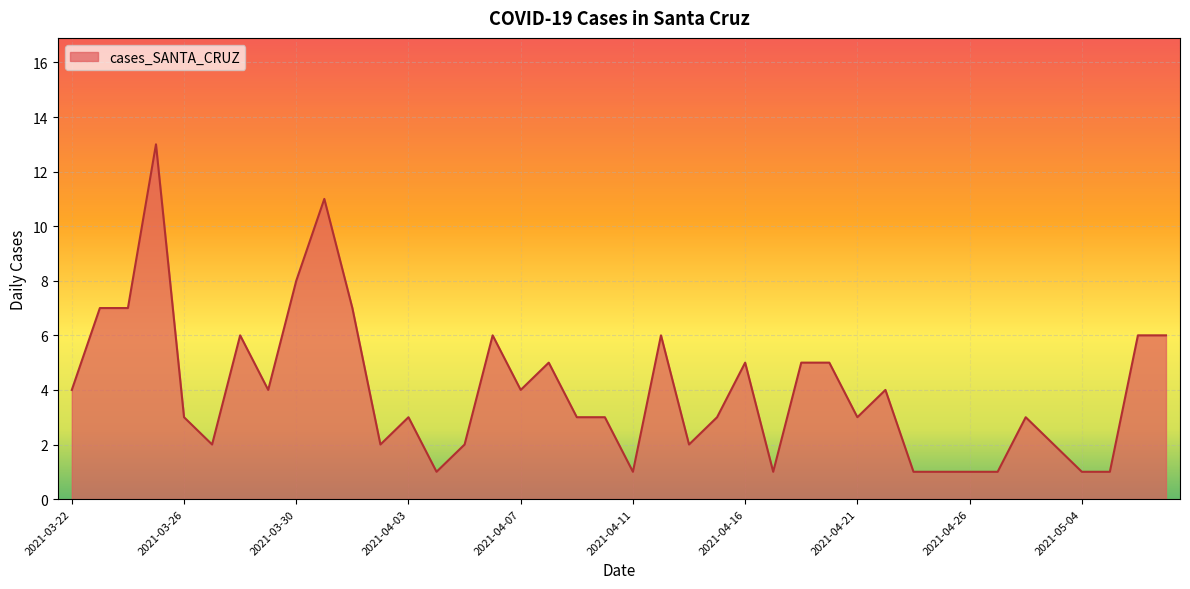

What is the difference between the maximum and minimum values?

12